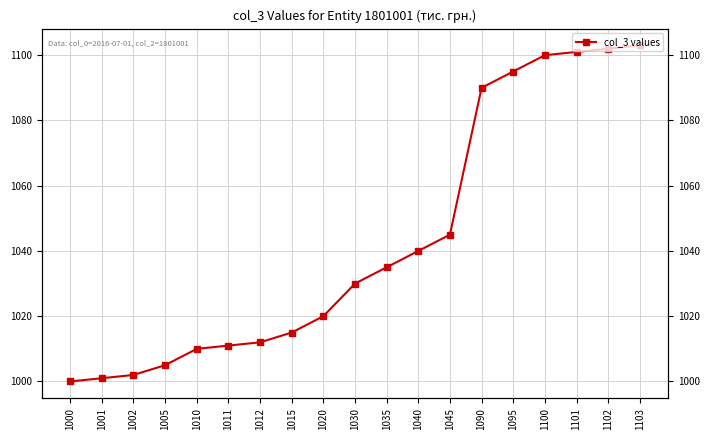

What is the difference between the maximum and minimum values?

103